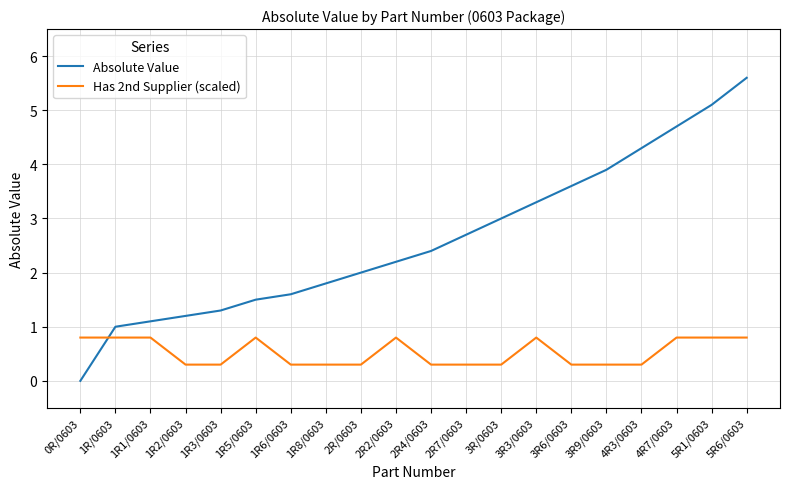

What position from the left is 5R6/0603?

20